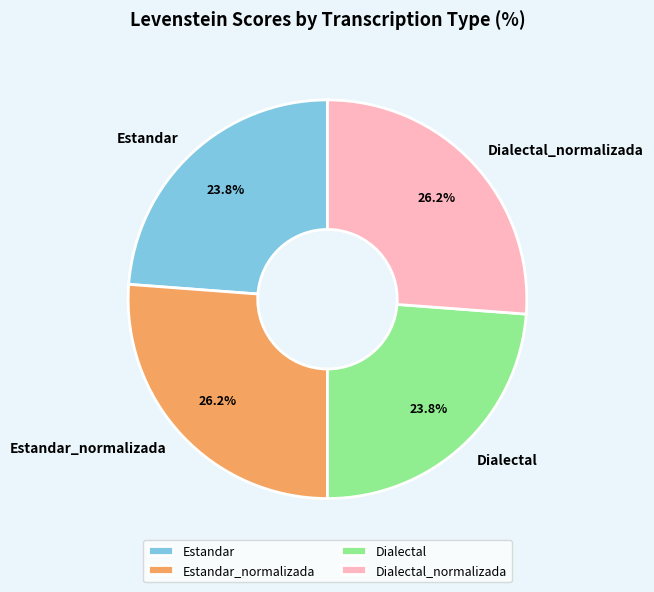

Is Estandar_normalizada the majority of the pie?

No